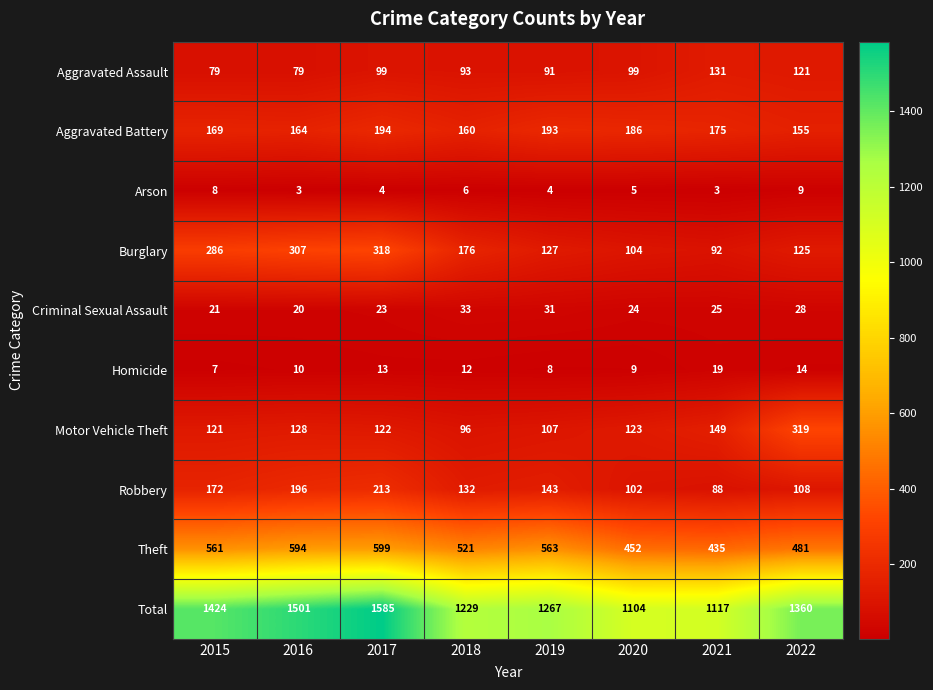

Which category has the highest value across all series?

2017